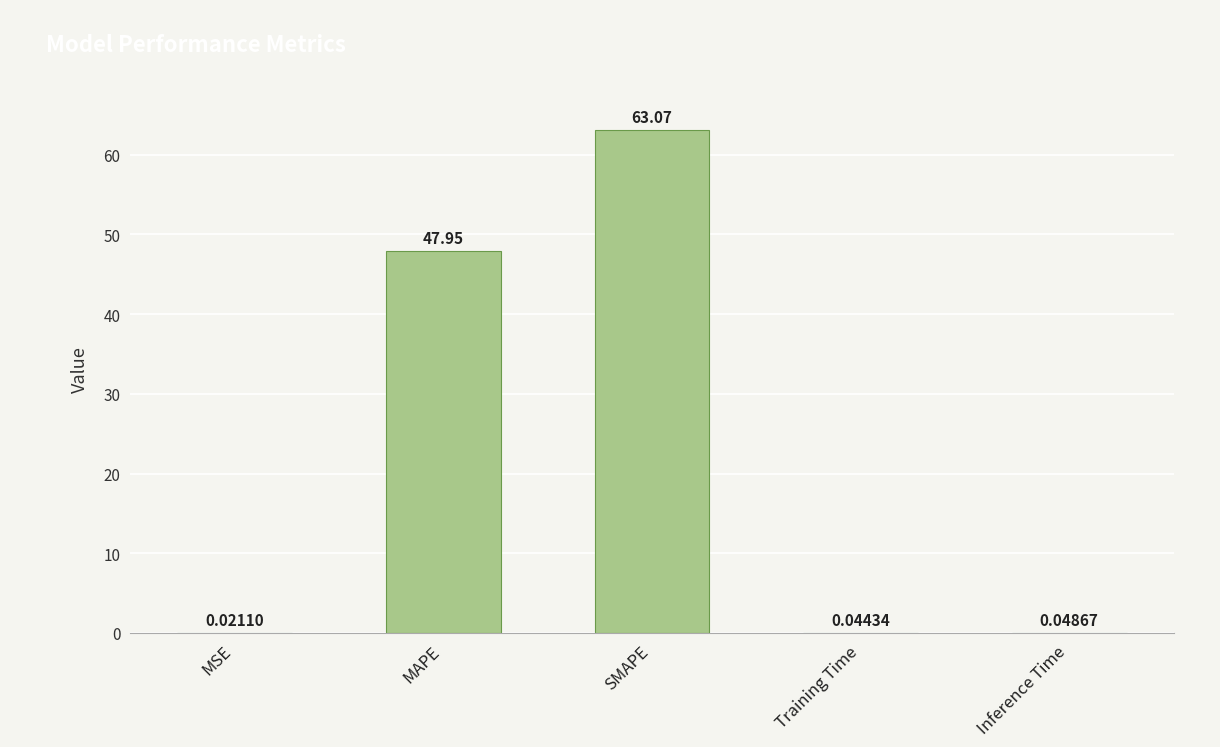

What is the maximum value shown in the chart?

63.1